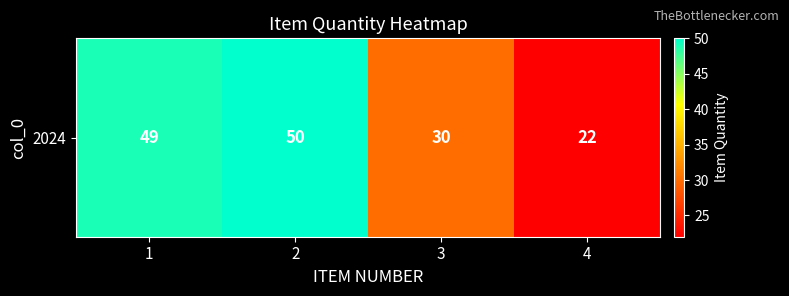

How many data points are less than 49?

2